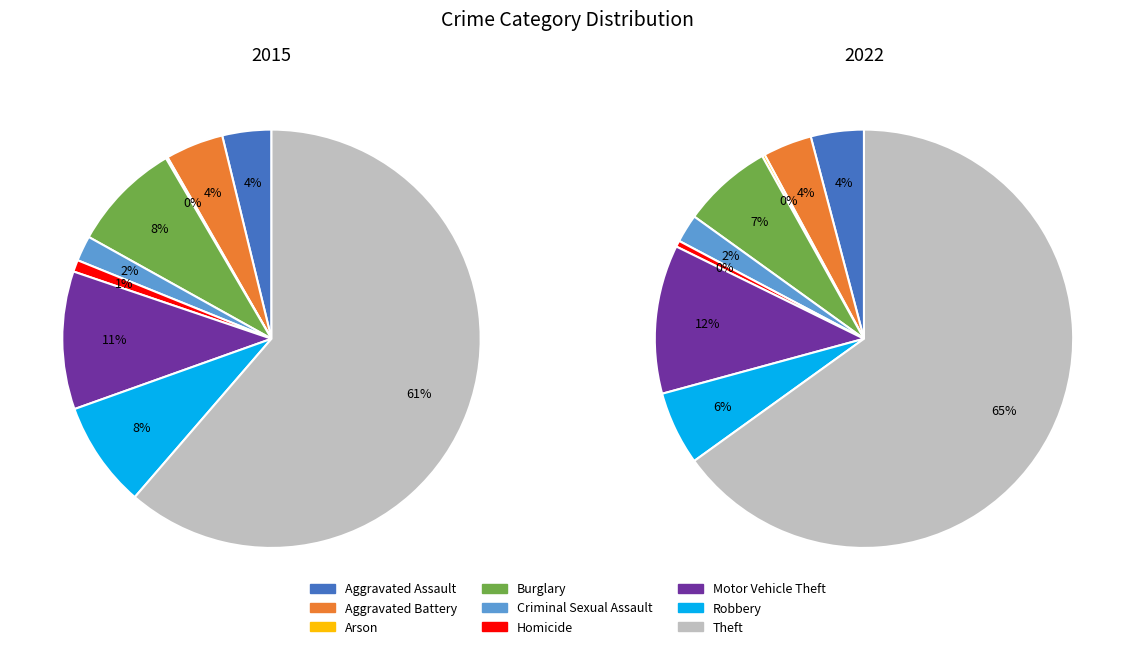

True or false: Motor Vehicle Theft accounts for 11% of the total.

True